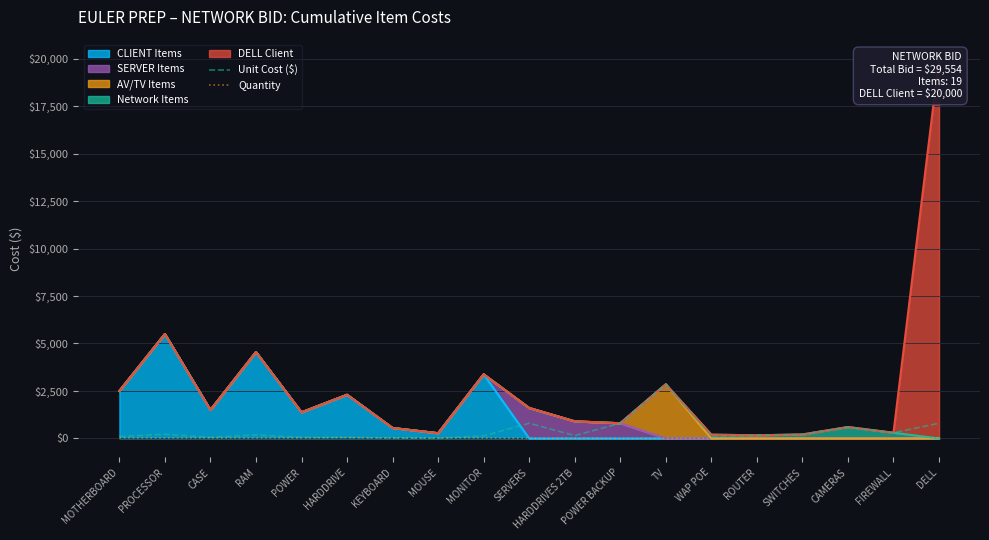

Which series has the largest total across all categories?

Unit Cost ($)